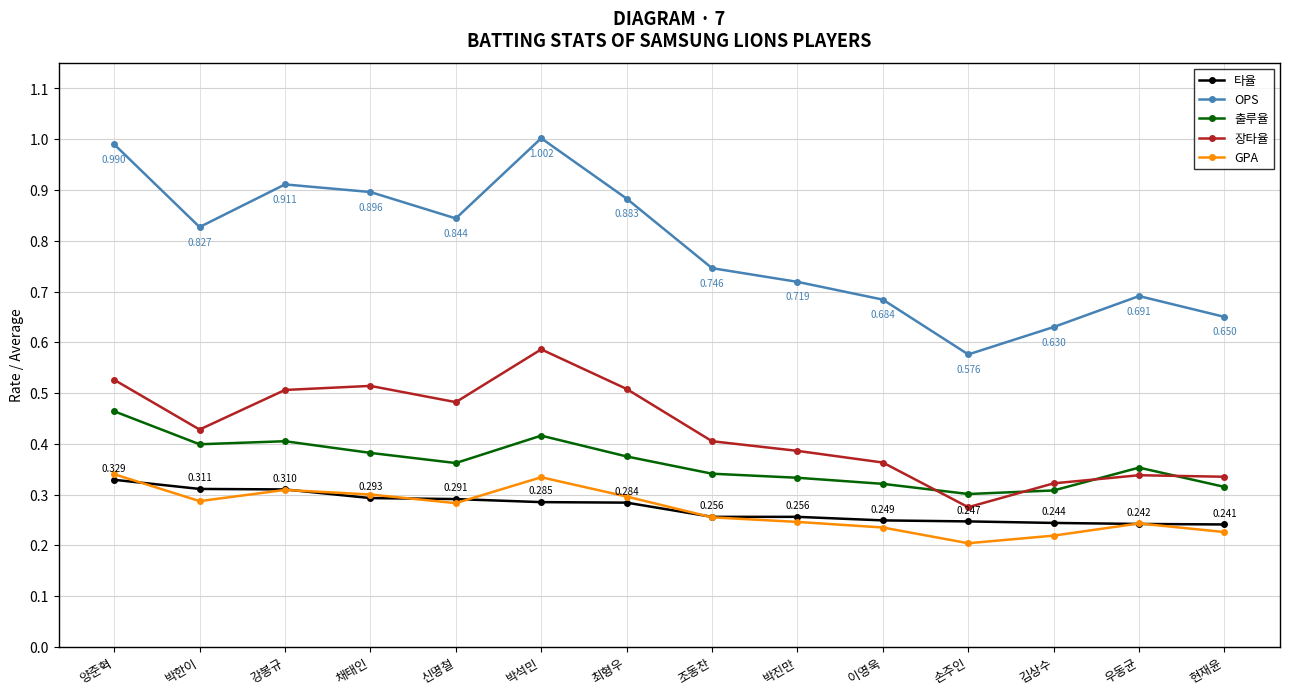

True or false: 타율 and OPS intersect in this chart.

False